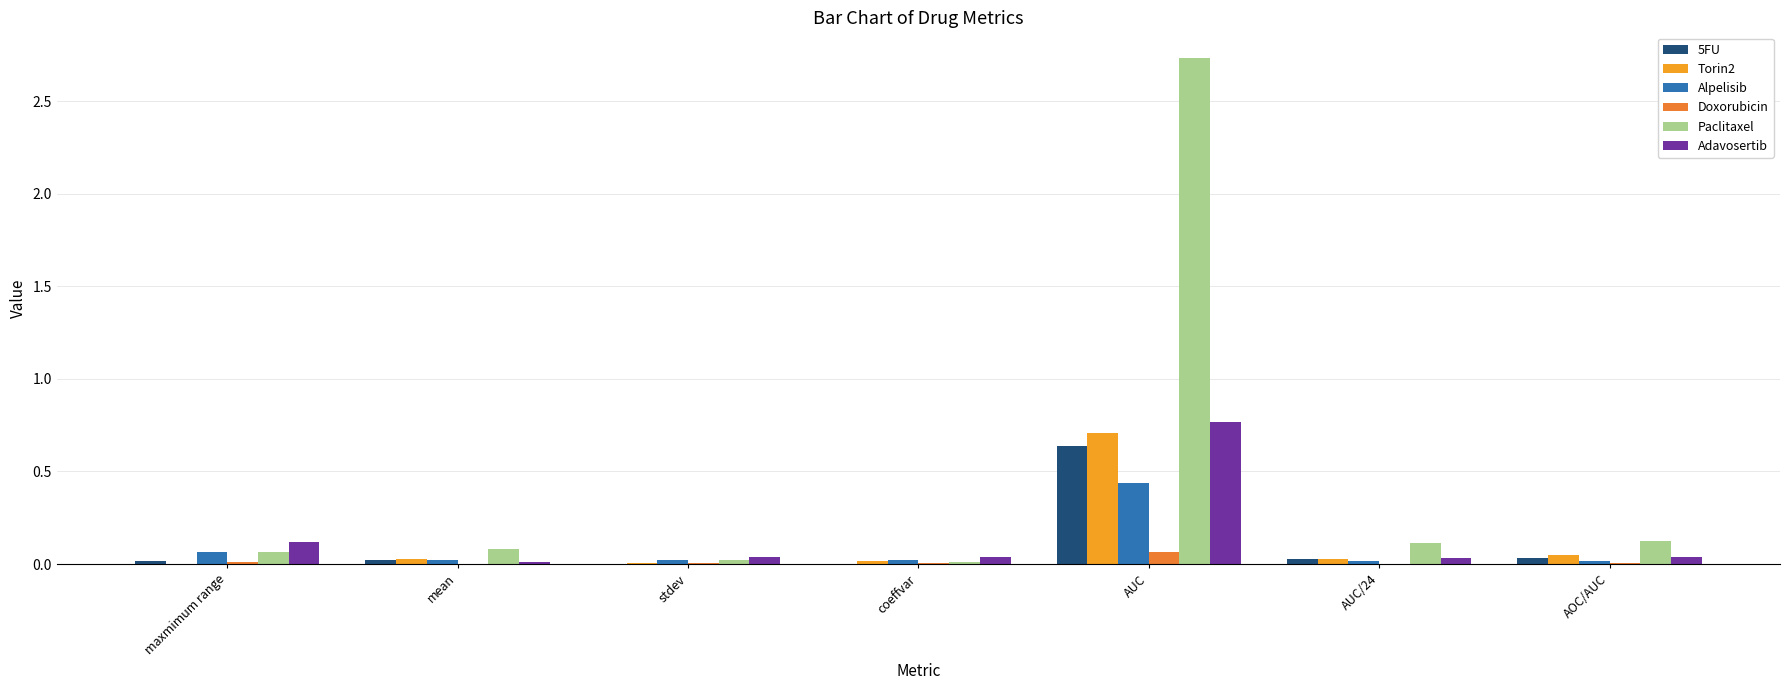

At which category is the sum across all series the highest?

AUC